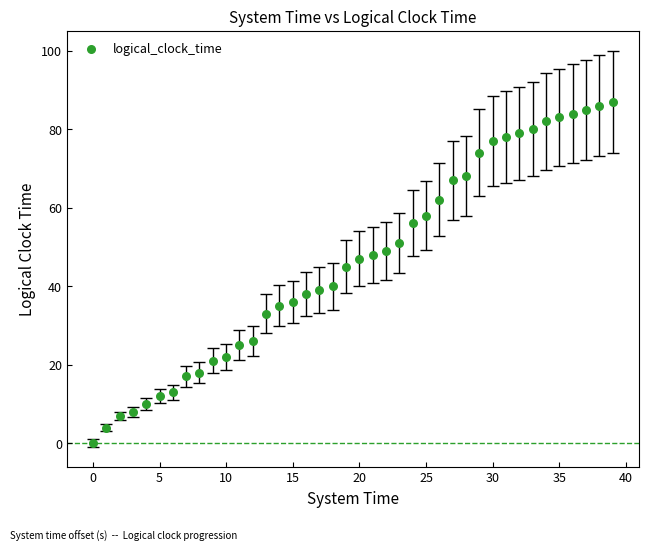

What is the range of Y values (max minus min)?

87